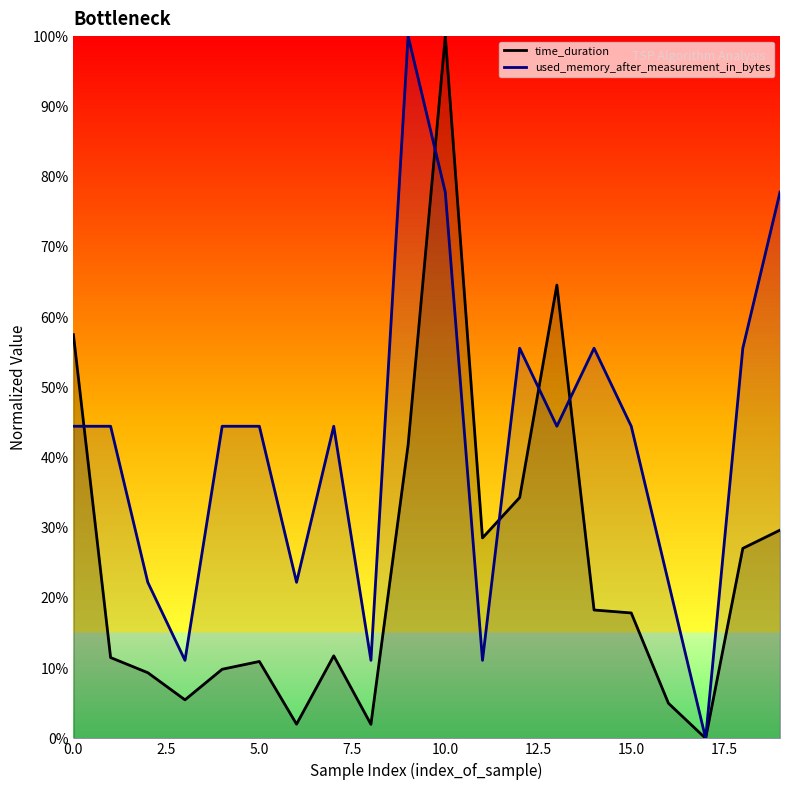

Which label corresponds to the smallest value in the chart?

17